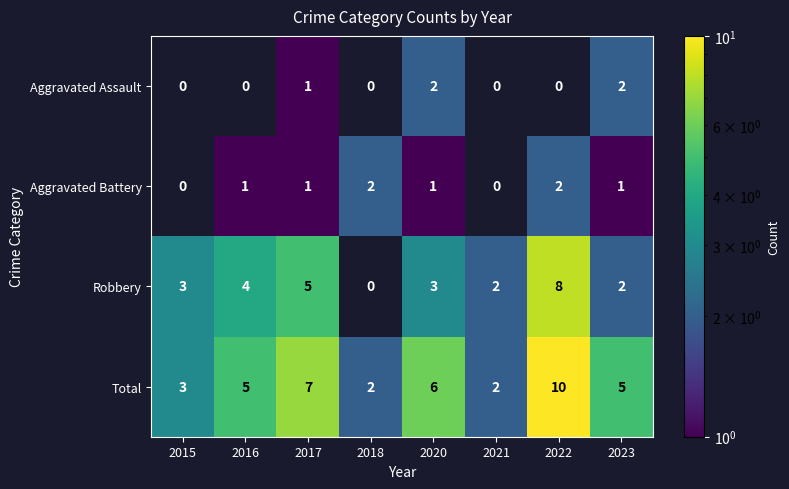

Which label corresponds to the largest value in the chart?

2022